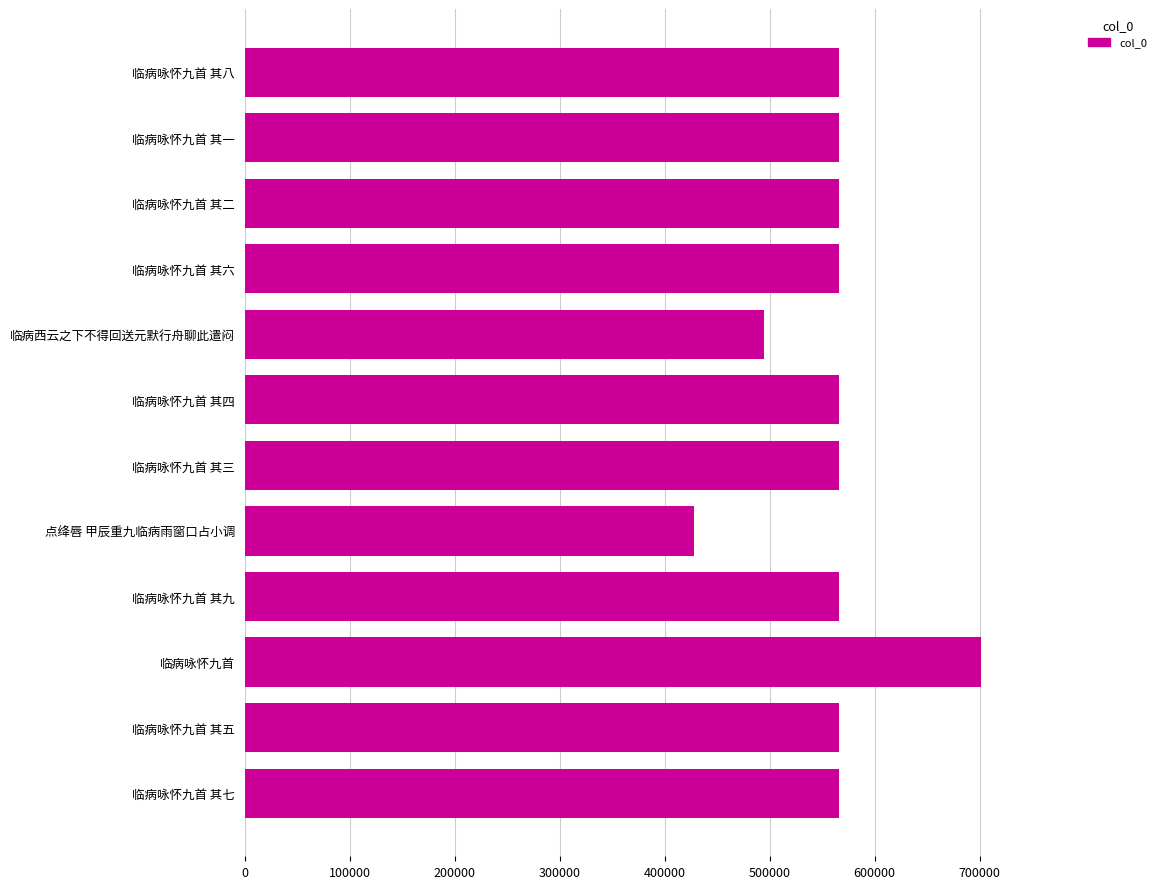

The chart shows a value of 933230 at 临病咏怀九首. True or false?

False